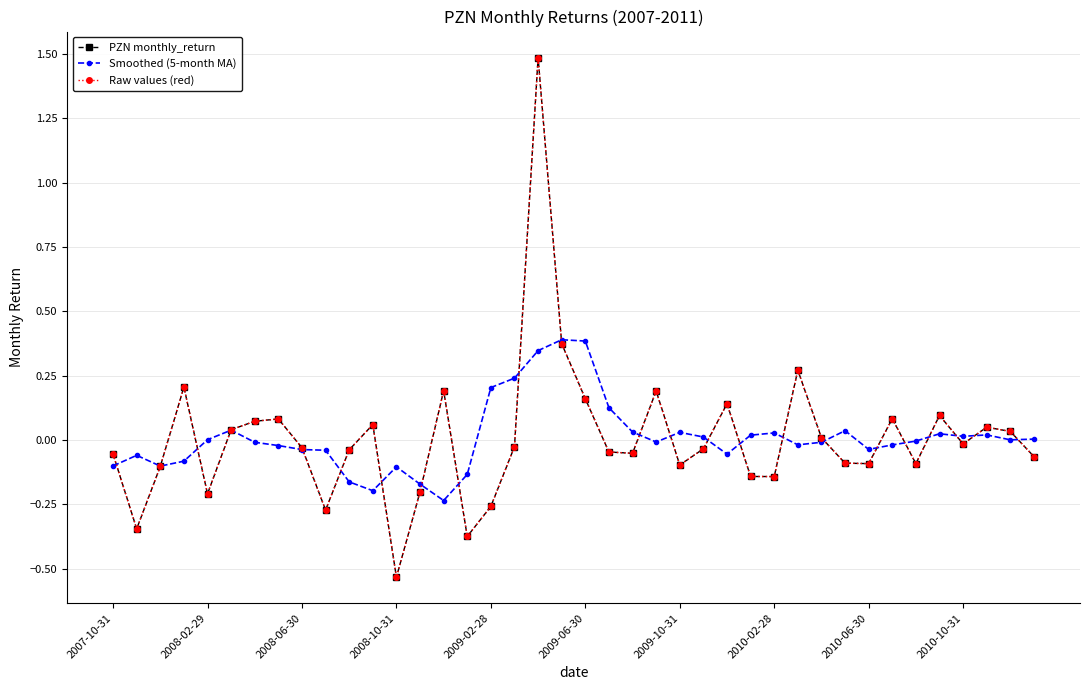

Is this an area chart (filled region under the line)?

No